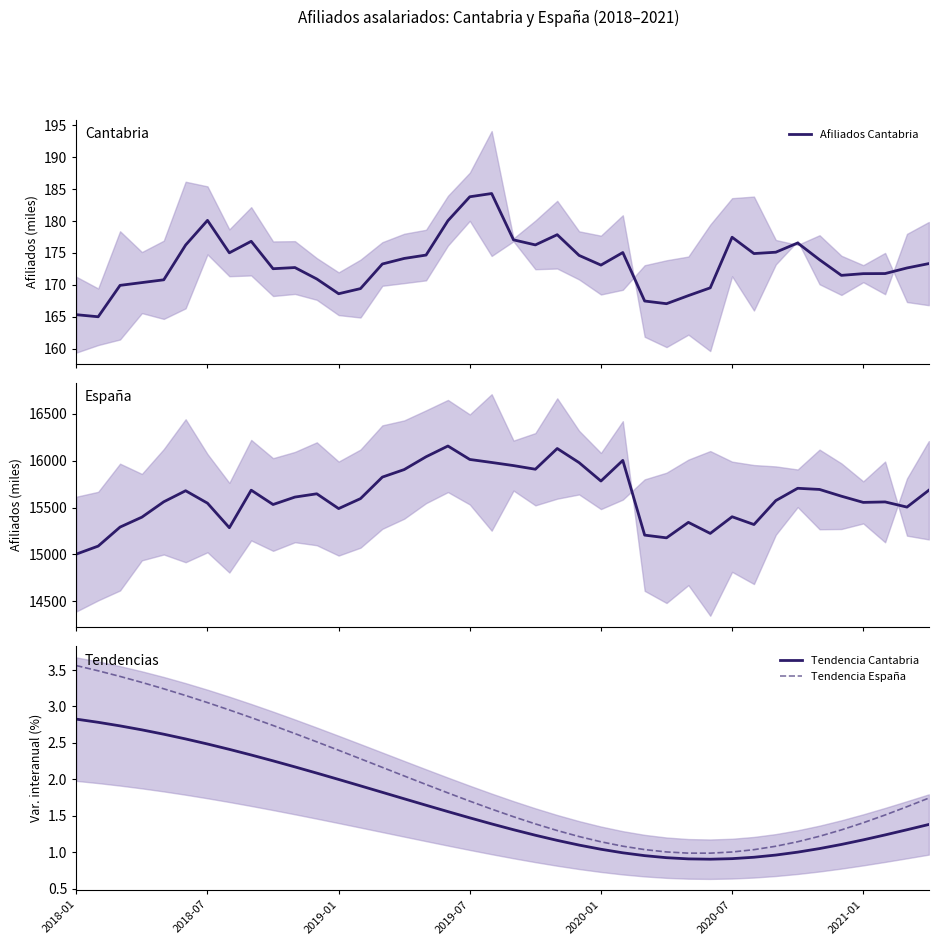

Reading left to right, transcribe all the data shown in this chart.

Afiliados Cantabria: 165.3	165.0	169.9	170.3	170.8	176.2	180.1	175.0	176.8	172.5	172.7	170.9	168.6	169.4	173.3	174.1	174.7	180.1	183.8	184.3	177.1	176.3	177.9	174.6	173.1	175.1	167.5	167.0	168.3	169.5	177.5	174.9	175.1	176.6	173.9	171.5	171.7	171.8	172.6	173.3
Afiliados España: 15003.1	15088.6	15291.6	15397.8	15561.7	15679.8	15546.9	15284.9	15685.8	15532.7	15612.1	15647.2	15489.3	15595.6	15825.4	15905.9	16042.6	16157.3	16013.8	15981.7	15948.3	15909.4	16130.7	15980.0	15783.4	16003.7	15205.8	15176.7	15342.0	15224.1	15401.9	15318.9	15574.6	15706.0	15693.6	15621.5	15555.3	15560.4	15505.1	15685.1
Tendencia Cantabria: 2.8	2.8	2.7	2.7	2.6	2.6	2.5	2.4	2.3	2.3	2.2	2.1	2.0	1.9	1.8	1.7	1.6	1.6	1.5	1.4	1.3	1.2	1.2	1.1	1.0	1.0	1.0	0.9	0.9	0.9	0.9	0.9	1.0	1.0	1.0	1.1	1.2	1.2	1.3	1.4
Tendencia España: 3.6	3.5	3.4	3.3	3.2	3.1	3.1	3.0	2.8	2.7	2.6	2.5	2.4	2.3	2.2	2.0	1.9	1.8	1.7	1.6	1.5	1.4	1.3	1.2	1.1	1.1	1.0	1.0	1.0	1.0	1.0	1.0	1.1	1.1	1.2	1.3	1.4	1.5	1.6	1.7